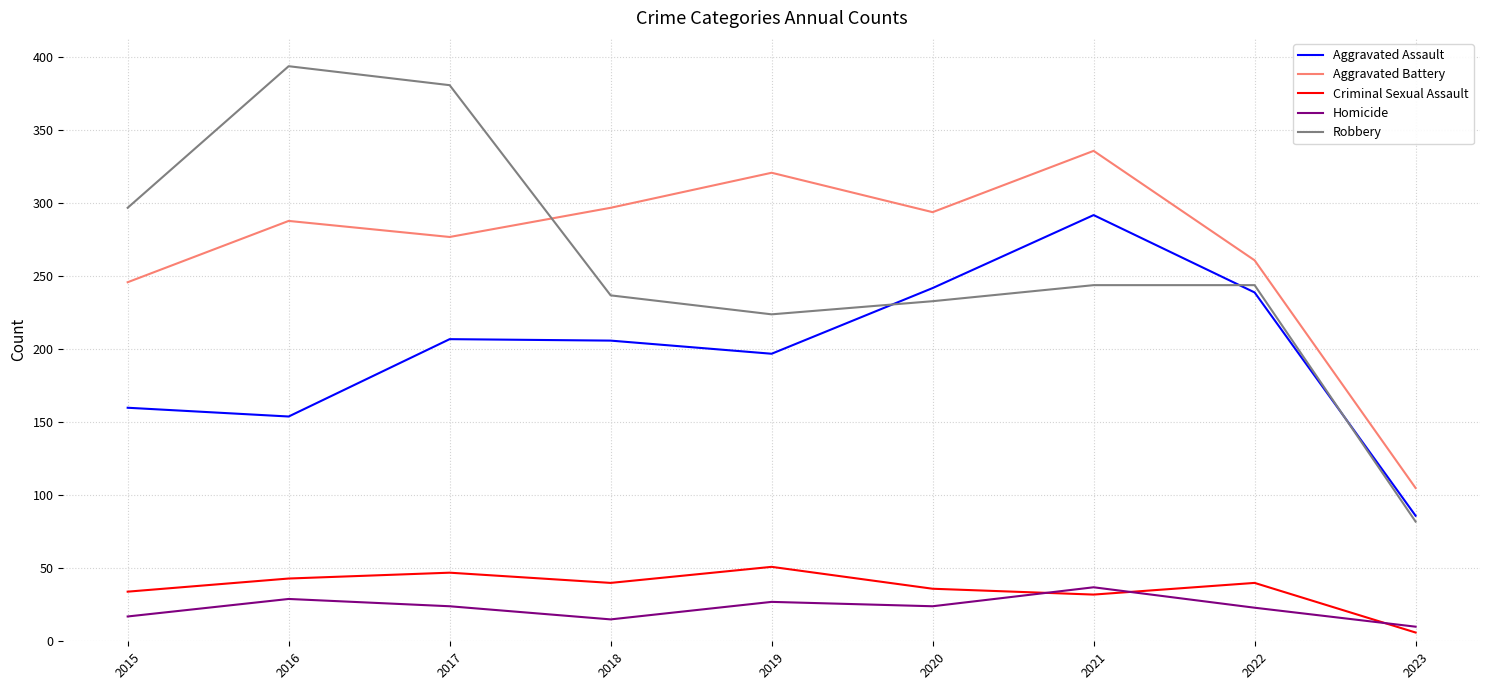

How many categories are shown in the chart?

9